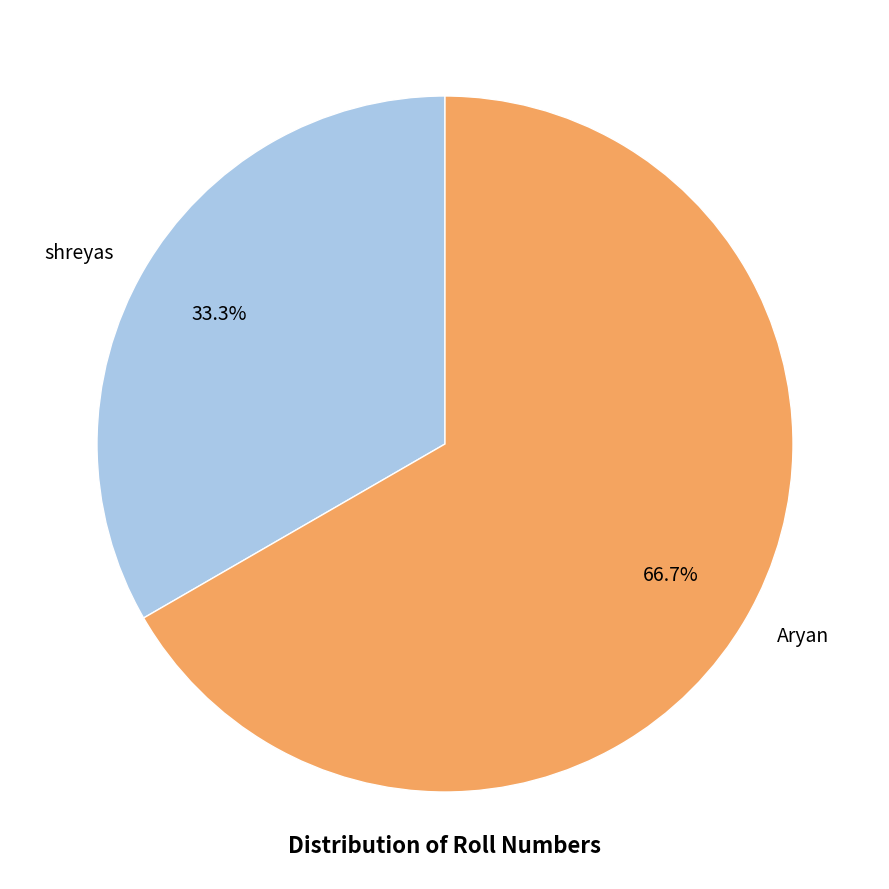

How many slices are in this pie chart?

2